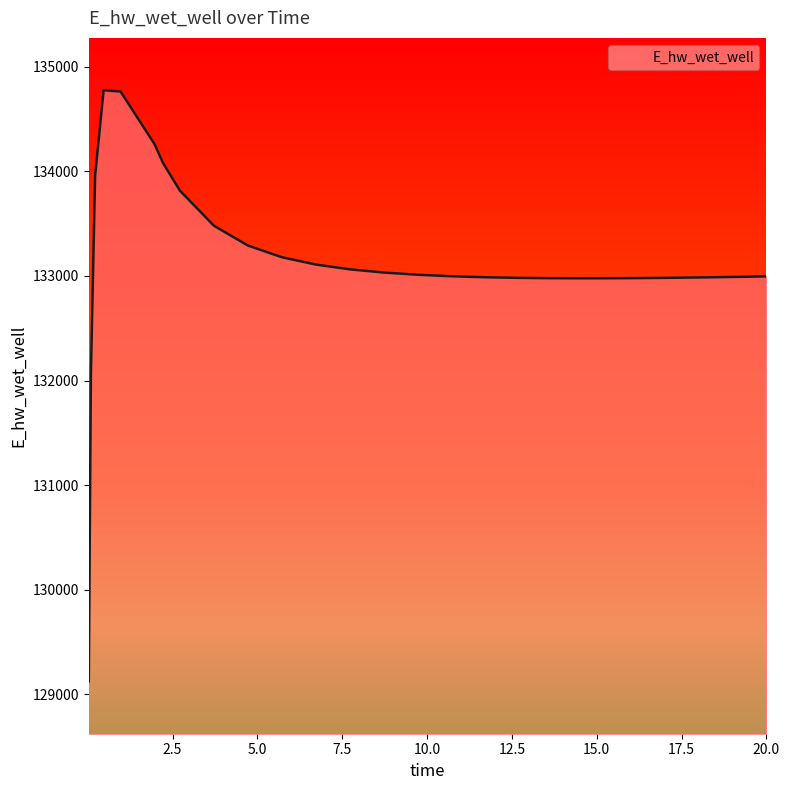

What is the smallest value displayed?

129124.7